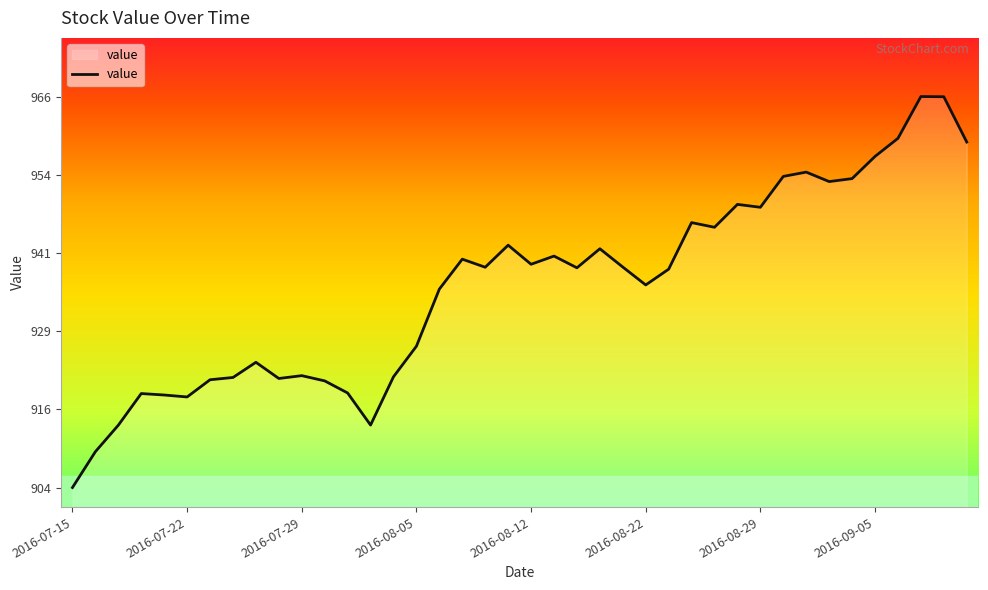

What is the difference between the maximum and minimum values?

62.0